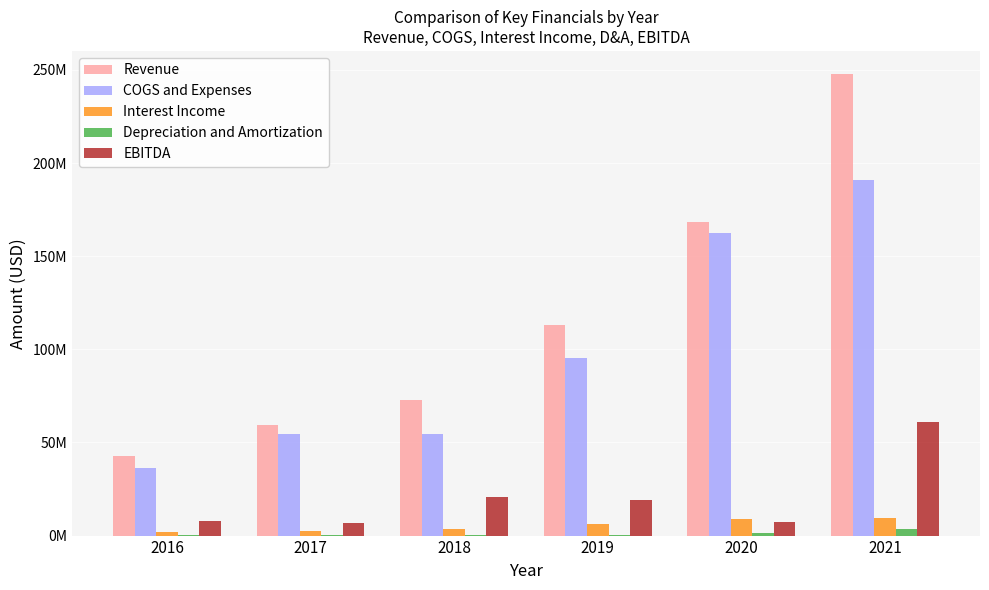

What is the maximum value shown in the chart?

247791000